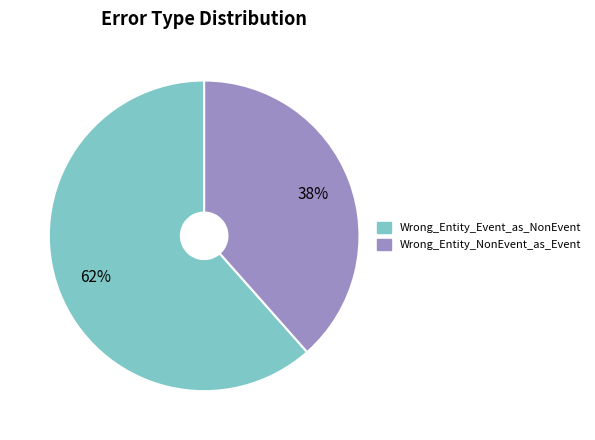

True or false: Wrong_Entity_NonEvent_as_Event accounts for 38% of the total.

True